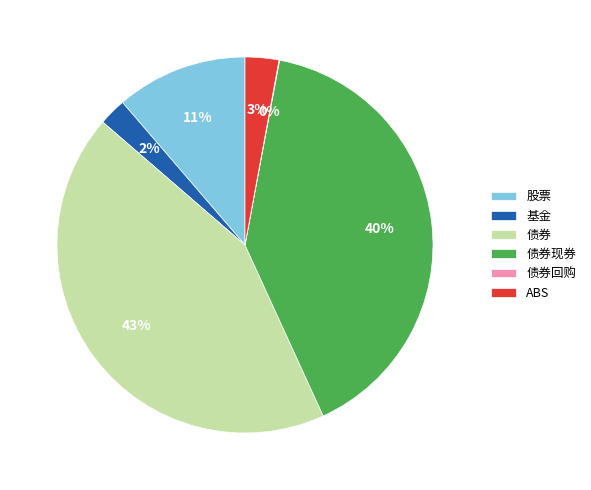

Combined, do 股票 and 债券现券 account for over 50%?

Yes